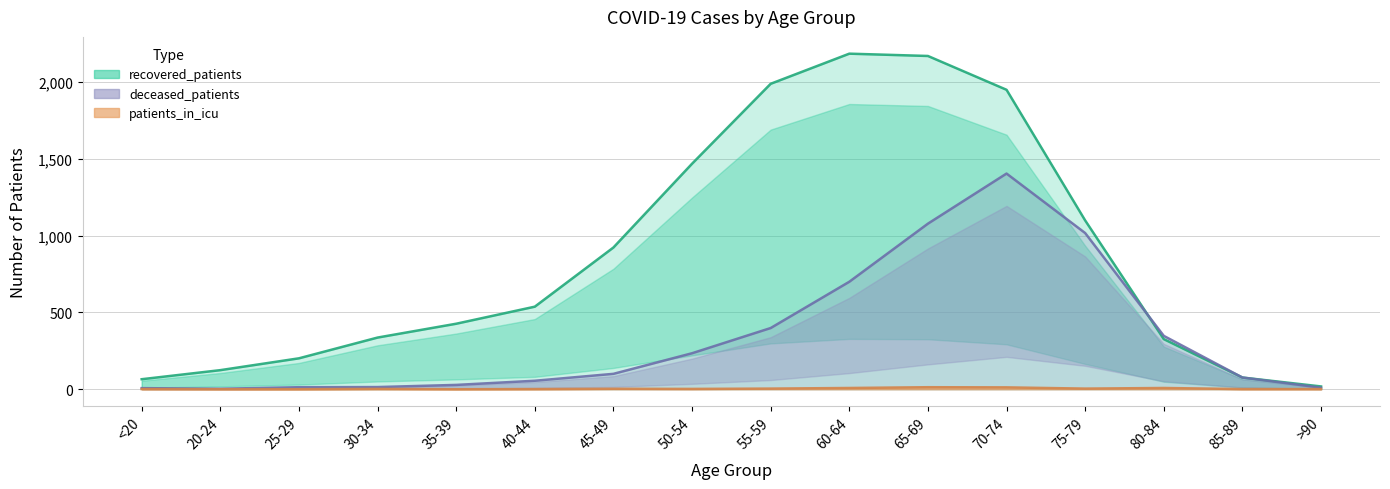

Reading left to right, transcribe all the data shown in this chart.

recovered_patients: 65	124	201	336	426	537	922	1467	1987	2183	2168	1948	1098	326	76	18
deceased_patients: 7	3	13	14	28	55	100	234	398	699	1077	1403	1016	347	76	10
patients_in_icu: 1	0	0	2	0	1	3	2	4	8	13	12	4	8	1	1